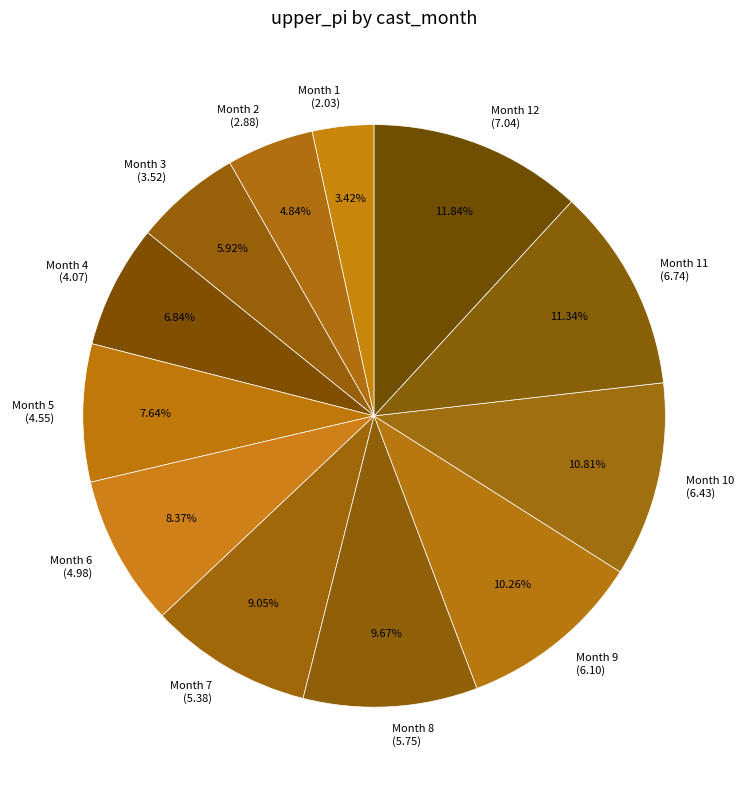

Count the number of slices in the pie.

12